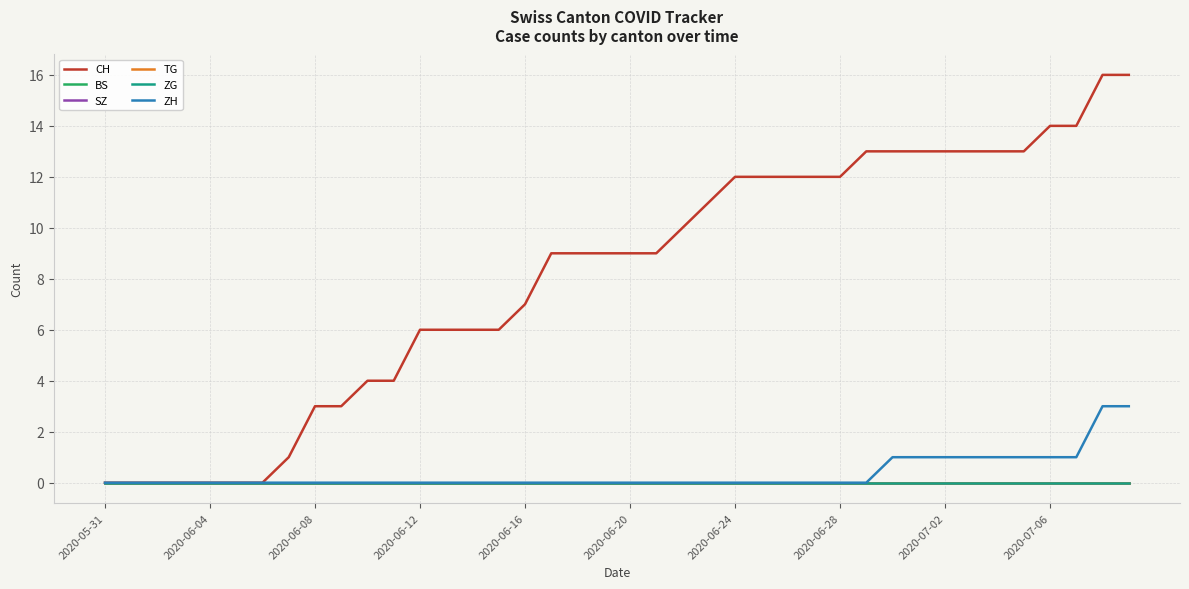

Is this an area chart (filled region under the line)?

No